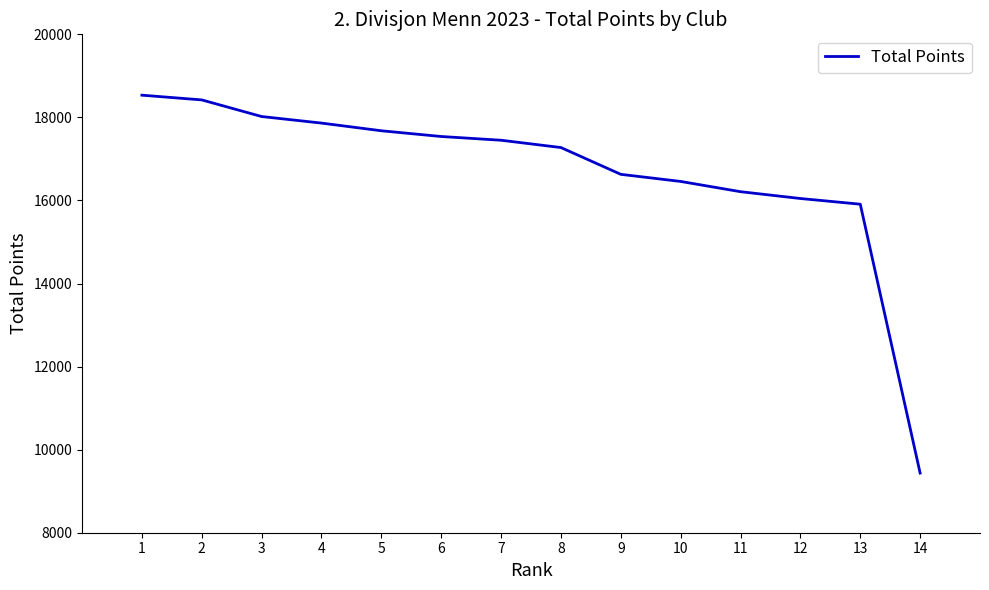

What is the change in value from 7 to 12?

-1403